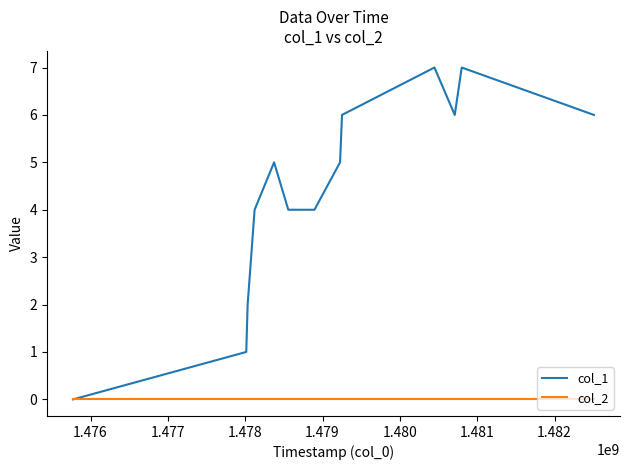

Count the number of categories in the chart.

13